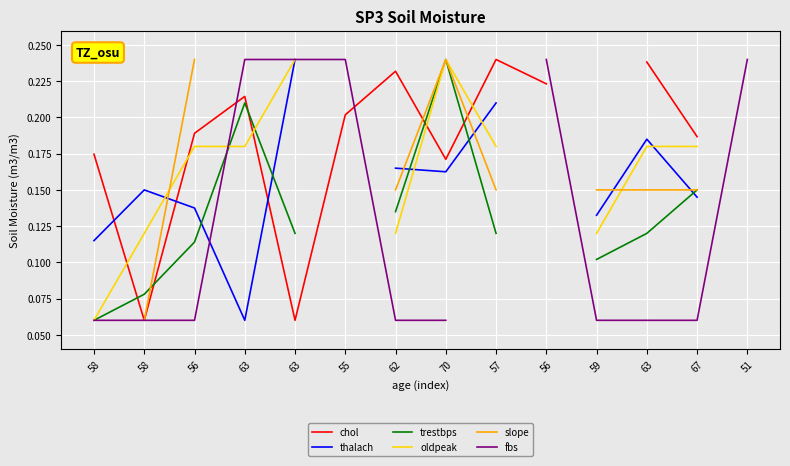

After their last crossing, which series has the higher values: trestbps or slope?

slope